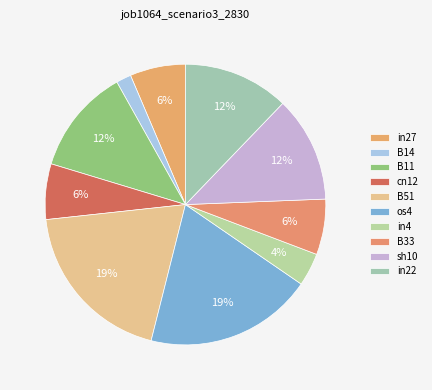

Is the sum of B14 and in27 greater than half?

No